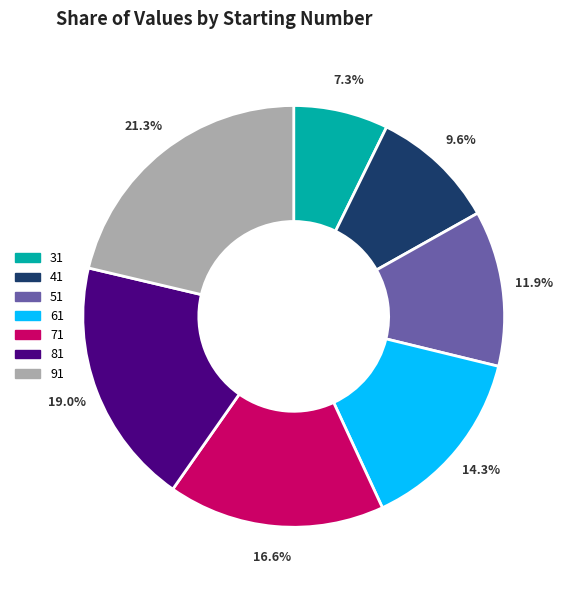

How many segments does this pie chart have?

7